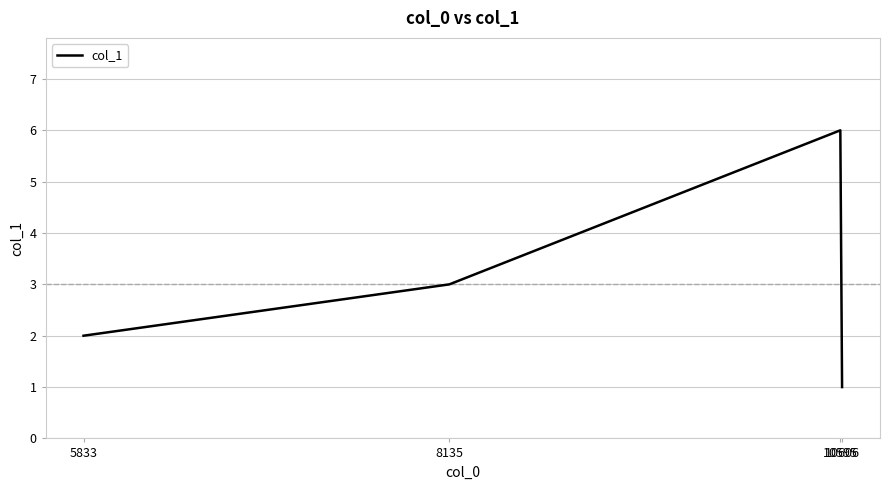

What is the greatest value displayed?

6